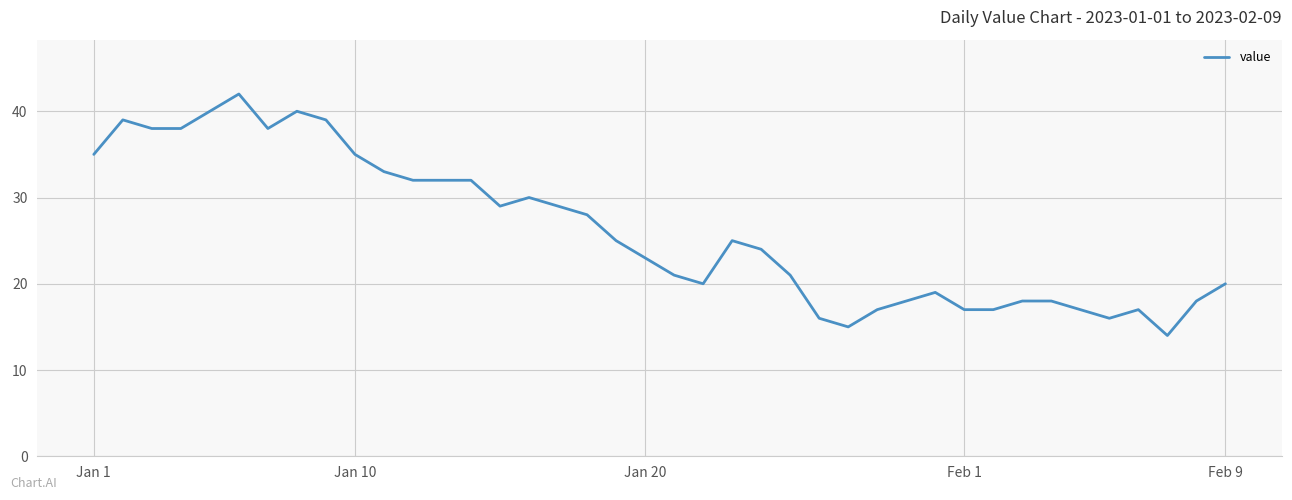

What is the maximum value shown in the chart?

42